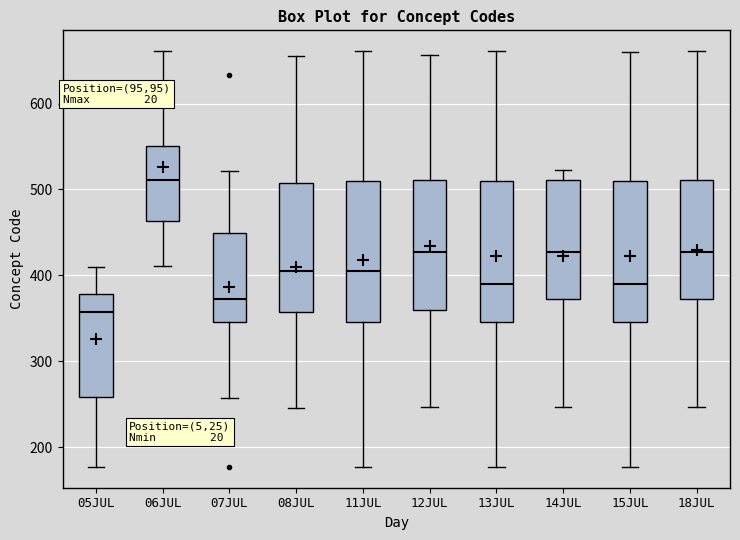

Which box has the lowest median line?

05JUL